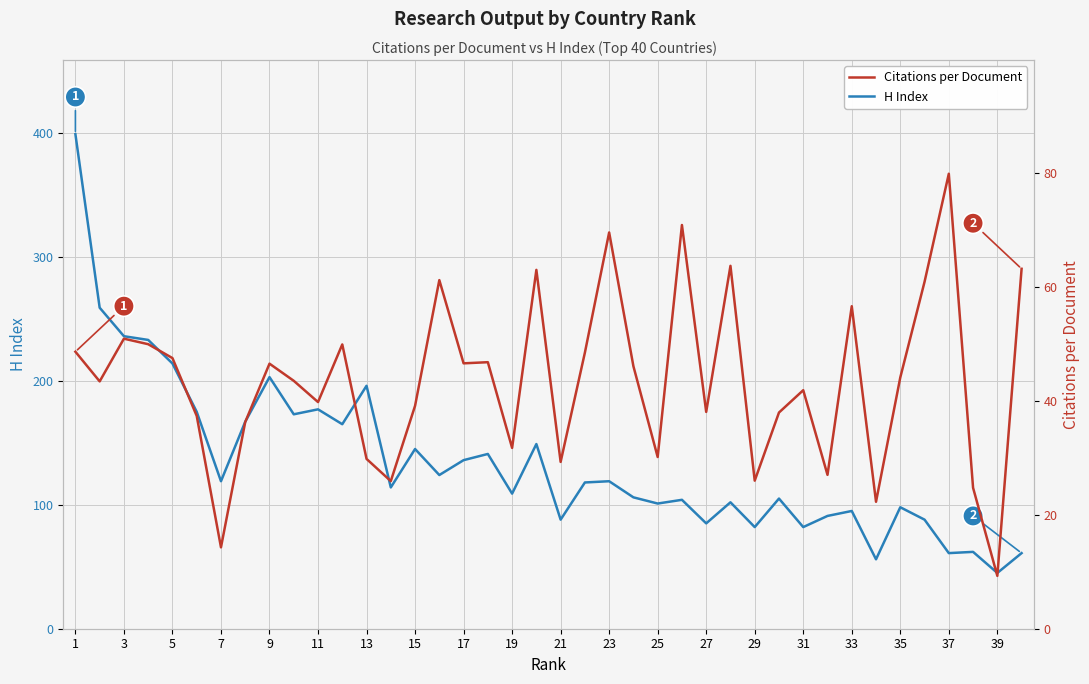

The H Index series shows 522.8 at 1. True or false?

False